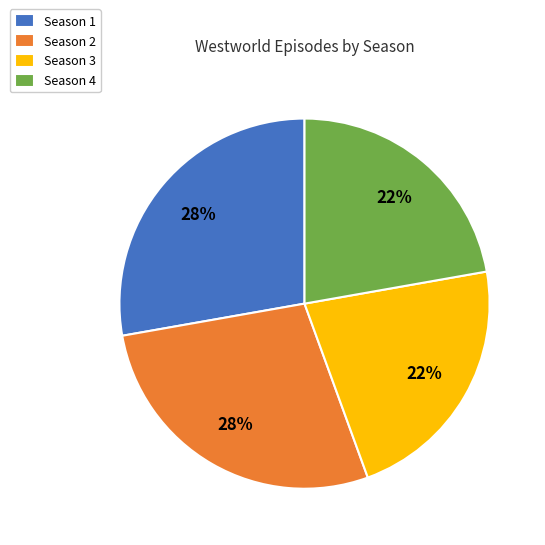

Is there a majority slice in this chart?

No